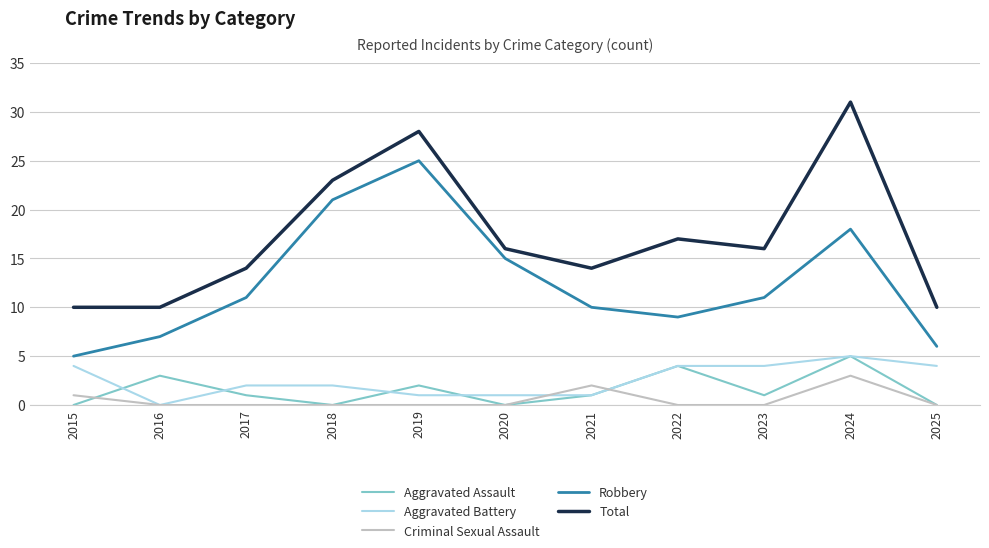

Which series has the largest total across all categories?

Total